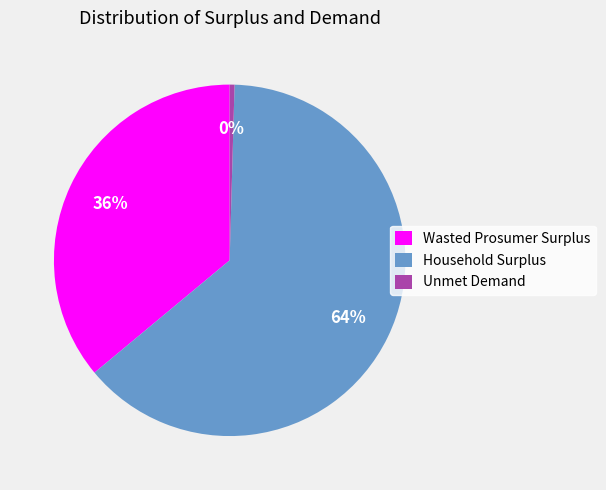

The Household Surplus slice represents 64% of the pie. True or false?

True